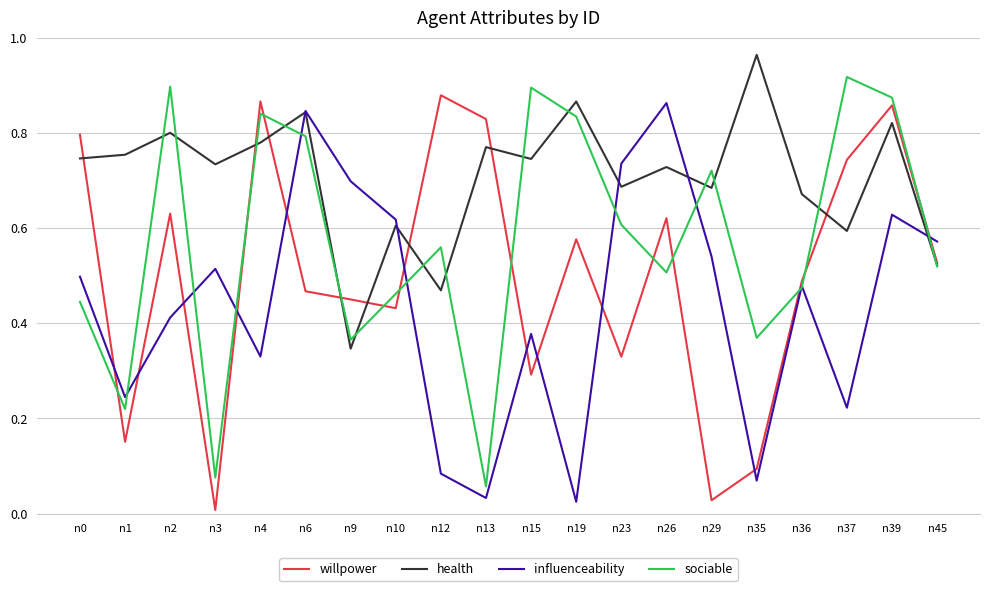

Between n36 and n45, which series saw the biggest shift?

health